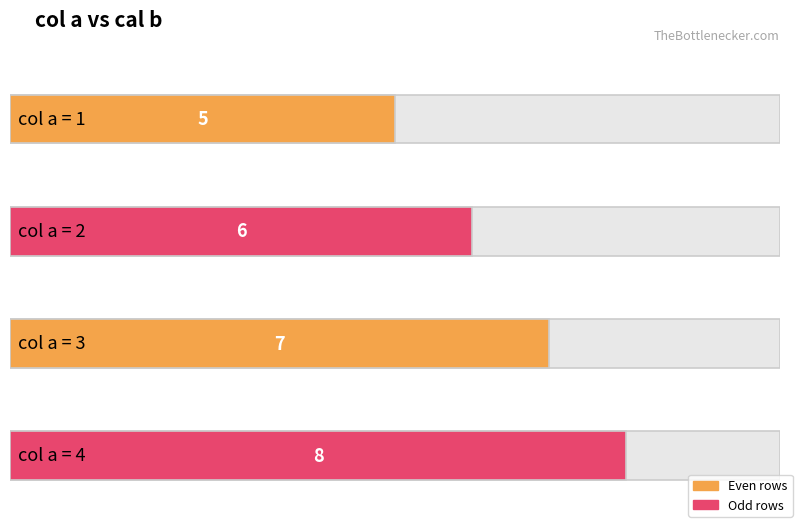

Reading left to right, list all the values displayed in this chart.

5	6	7	8